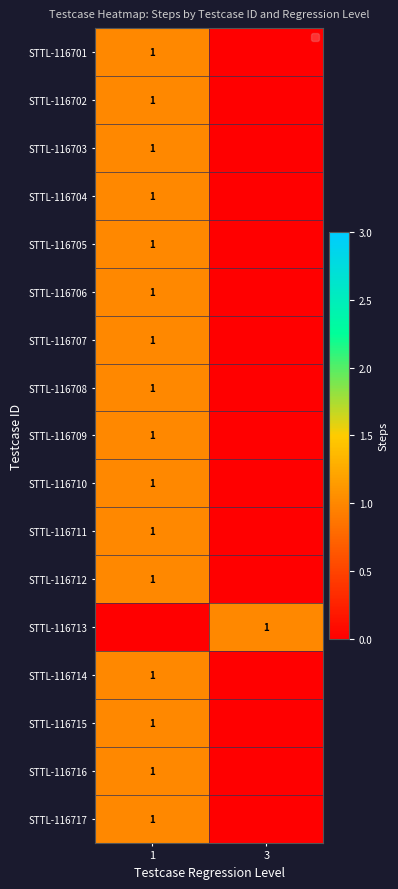

Is it true that STTL-116702 equals 1 at 1?

True